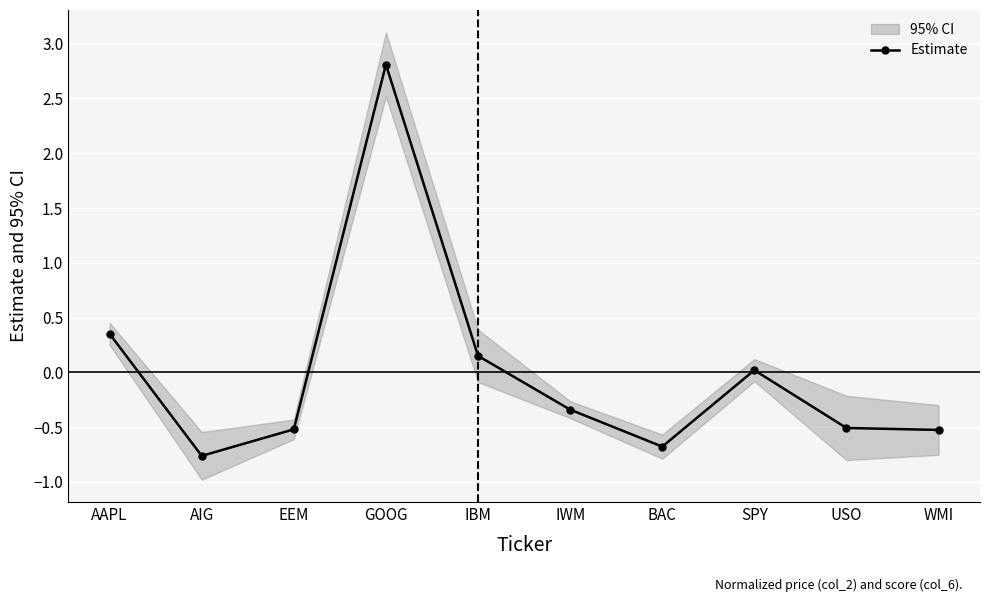

What is the difference between the values at GOOG and AAPL?

2.5